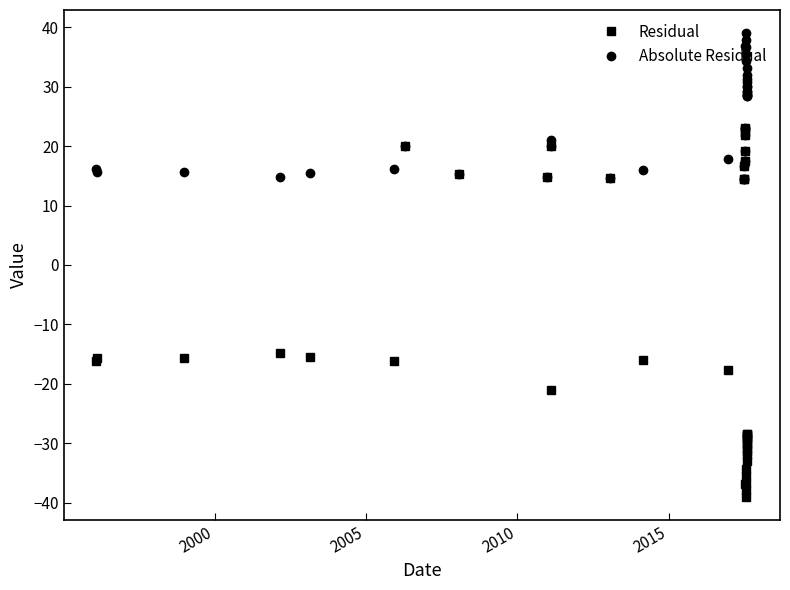

What is the maximum value shown in the chart?

39.0